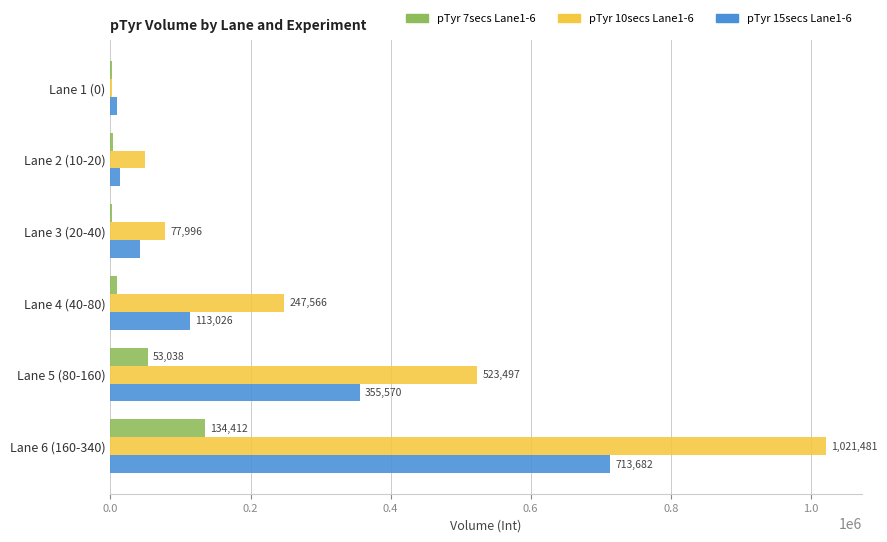

The value of pTyr 15secs Lane1-6 at Lane 4 (40-80) is 147700. True or false?

False